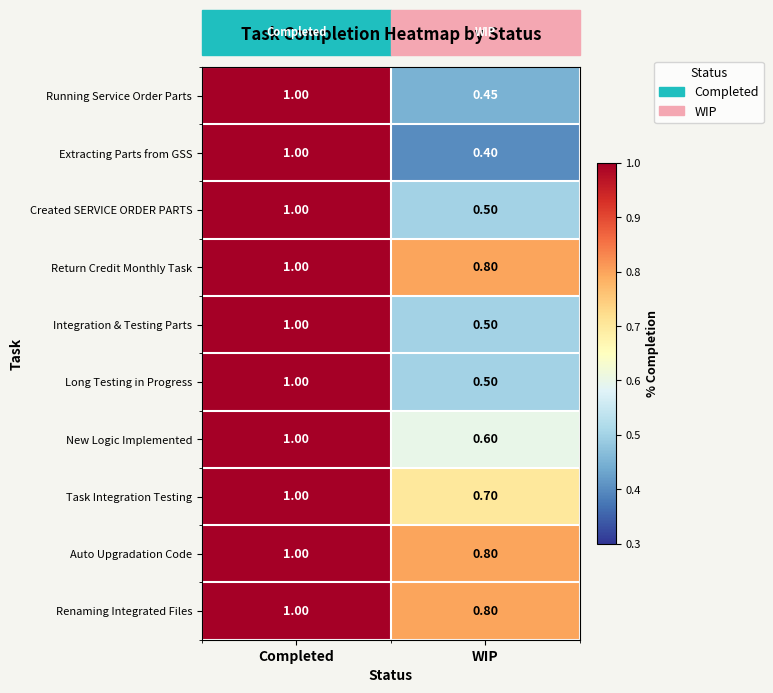

Rank the categories by New Logic Implemented value from lowest to highest.

WIP, Completed